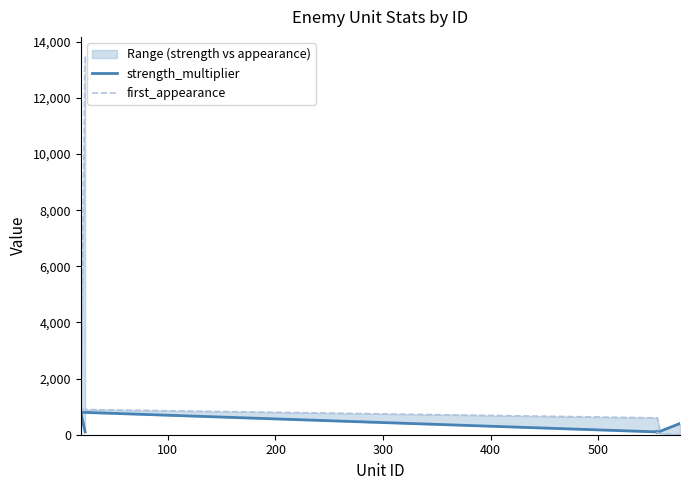

True or false: first_appearance and strength_multiplier cross at least once.

False